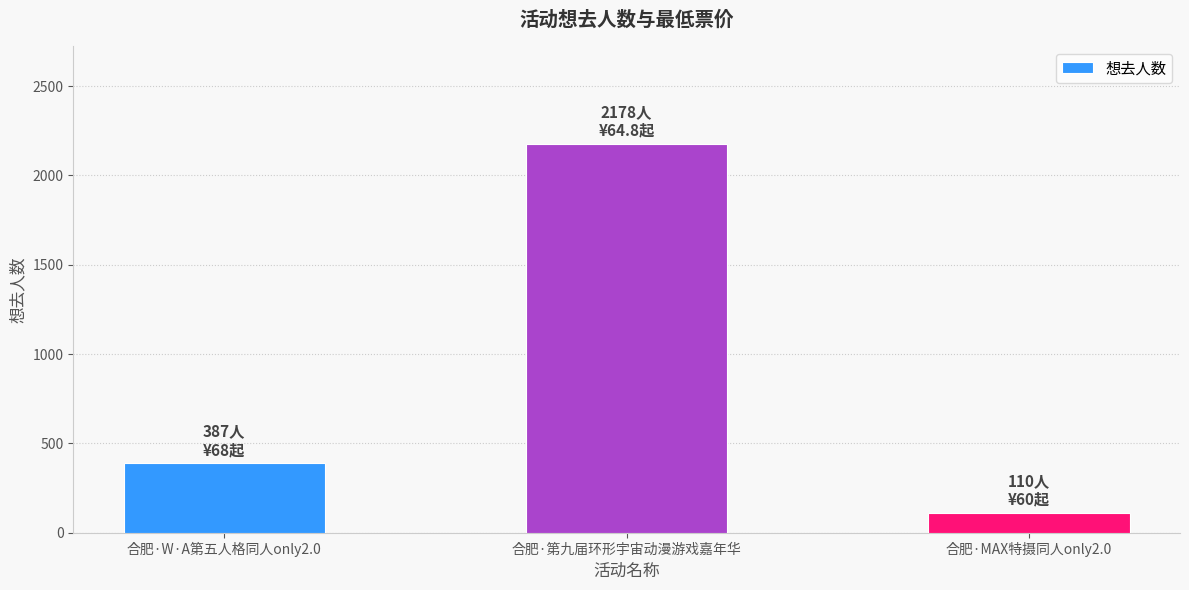

The chart shows a value of 1508 at 合肥·第九届环形宇宙动漫游戏嘉年华. True or false?

False